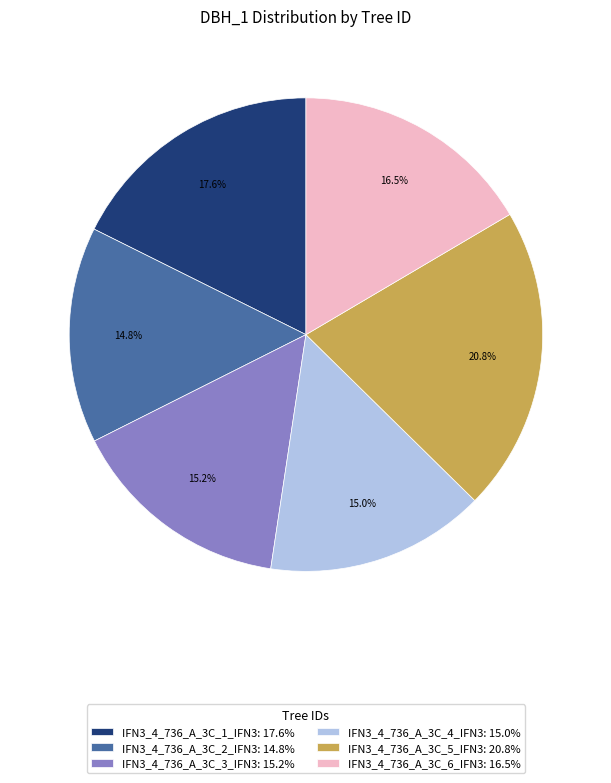

What is the ratio of the value at IFN3_4_736_A_3C_6_IFN3 to the value at IFN3_4_736_A_3C_4_IFN3?

1.1